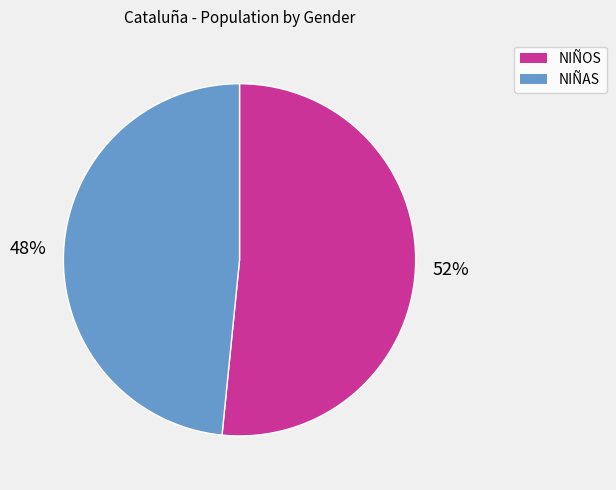

Between NIÑOS and NIÑAS, which is larger?

NIÑOS